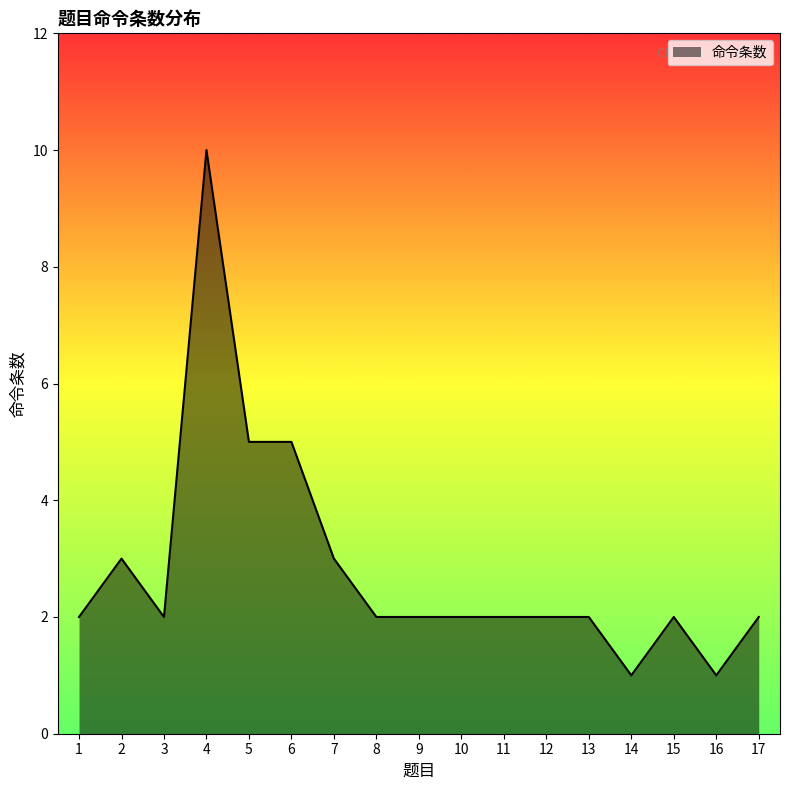

The value at 9 is 3. True or false?

False